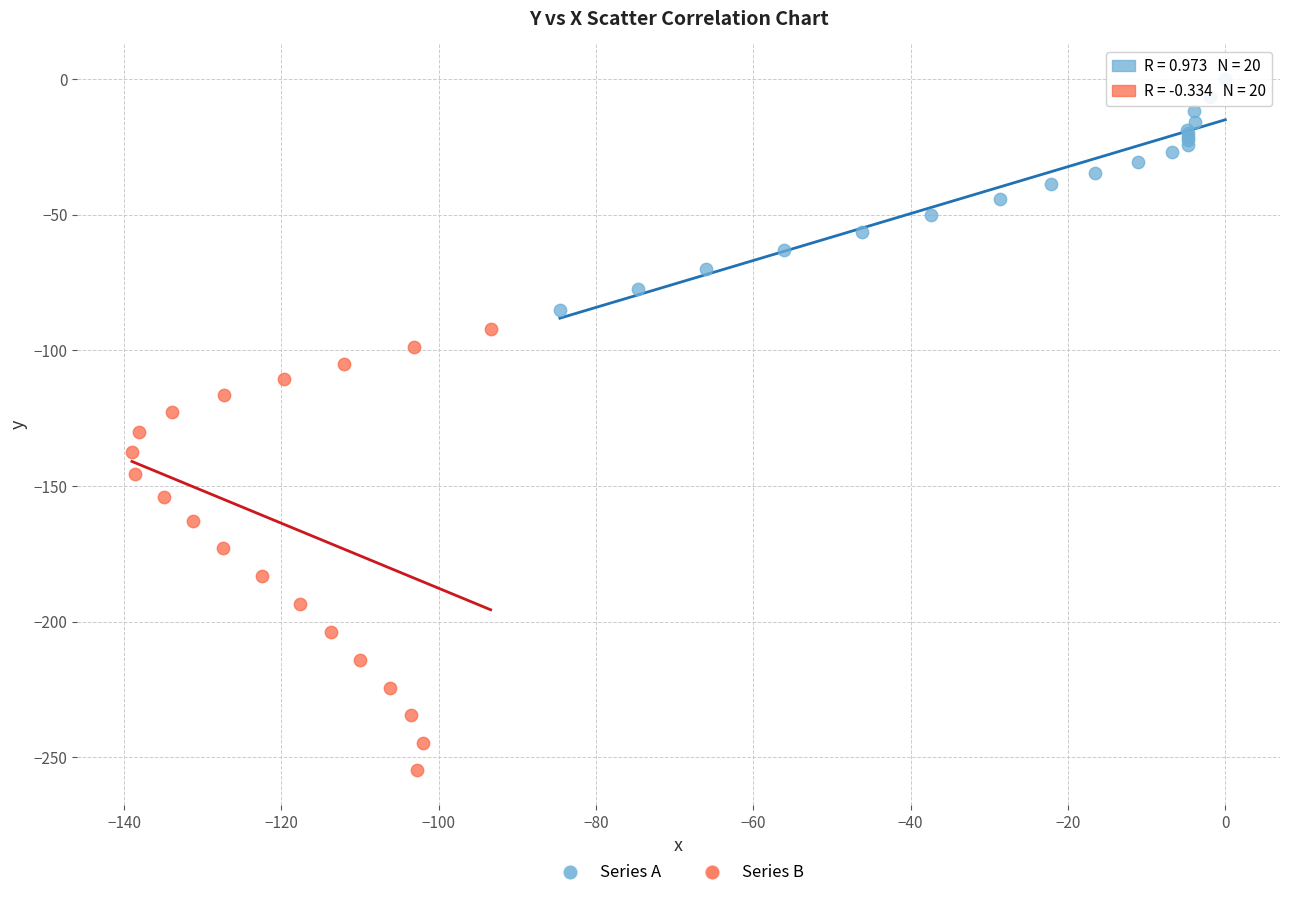

Which series has the largest Y range (max minus min)?

Series B